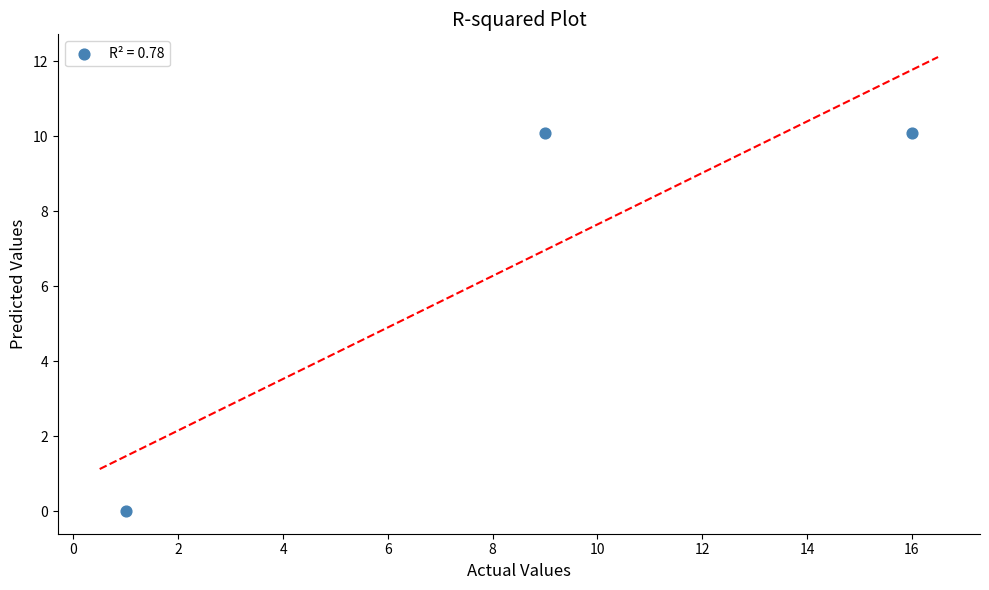

What is the average X value?

8.7